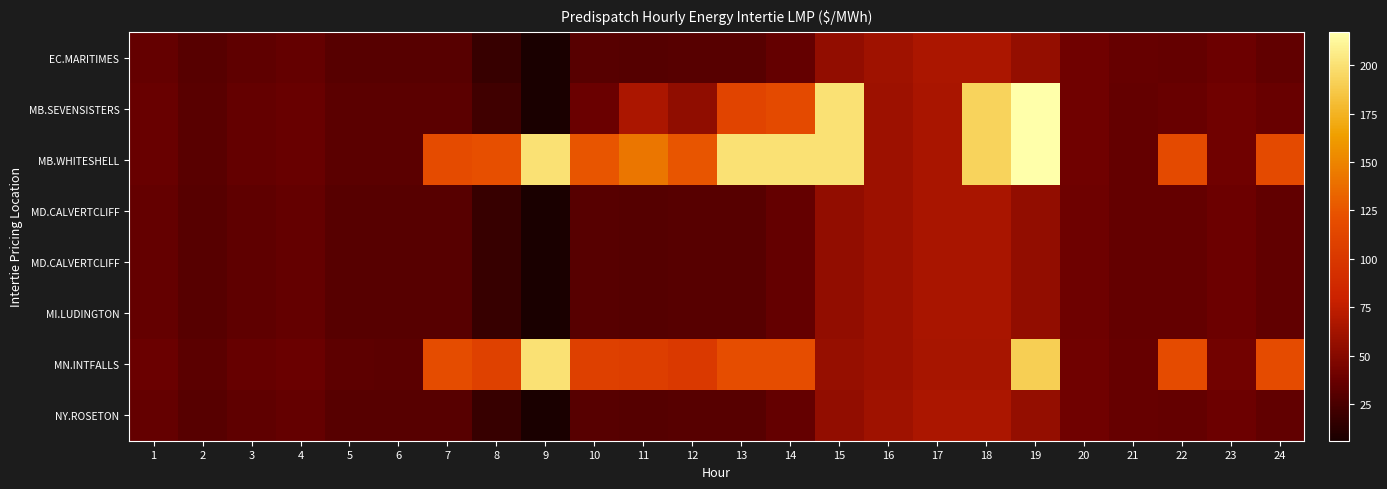

Which has a higher value, 21 or 23?

23